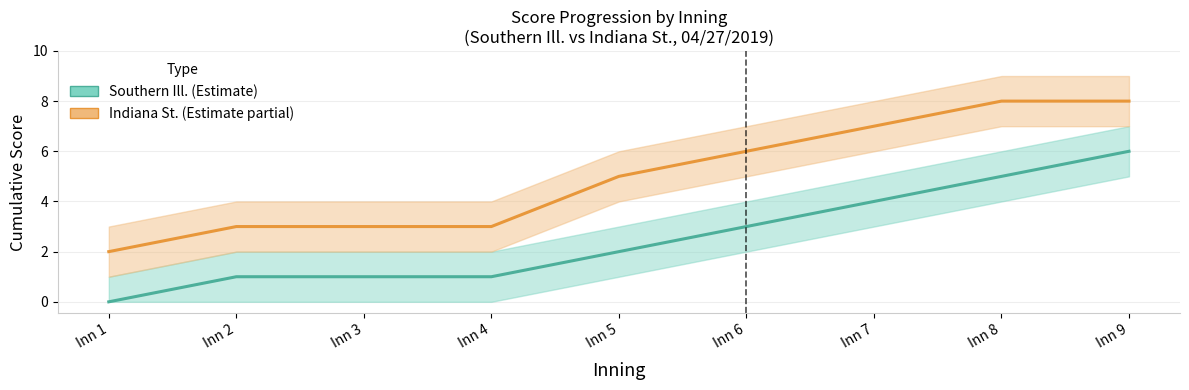

At which label does Indiana St. first exceed 5?

Inn 6